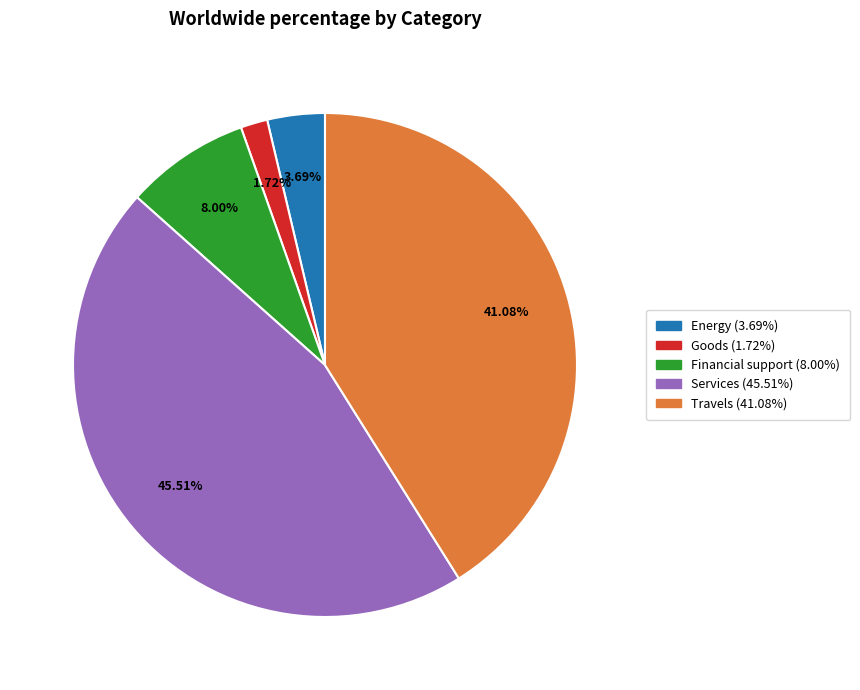

Rank the categories by value from highest to lowest.

Services, Travels, Financial support, Energy, Goods